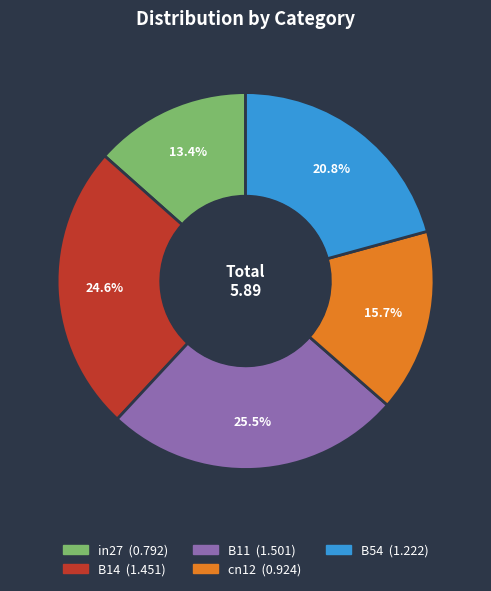

Between B54 and B14, which is larger?

B14